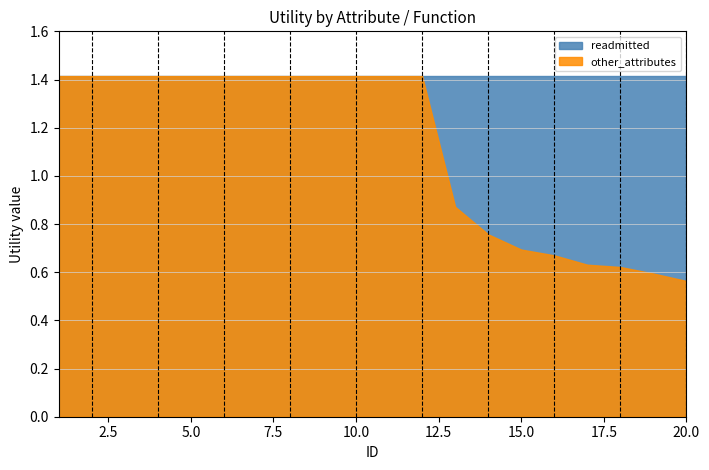

What are all the series names shown in the legend?

readmitted, other_attributes